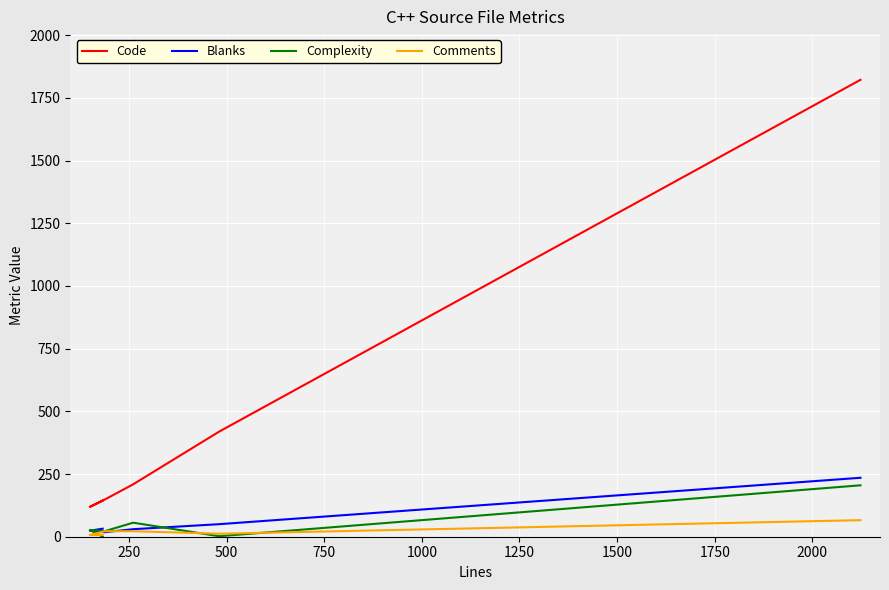

The Code series shows 2591 at 1250. True or false?

False